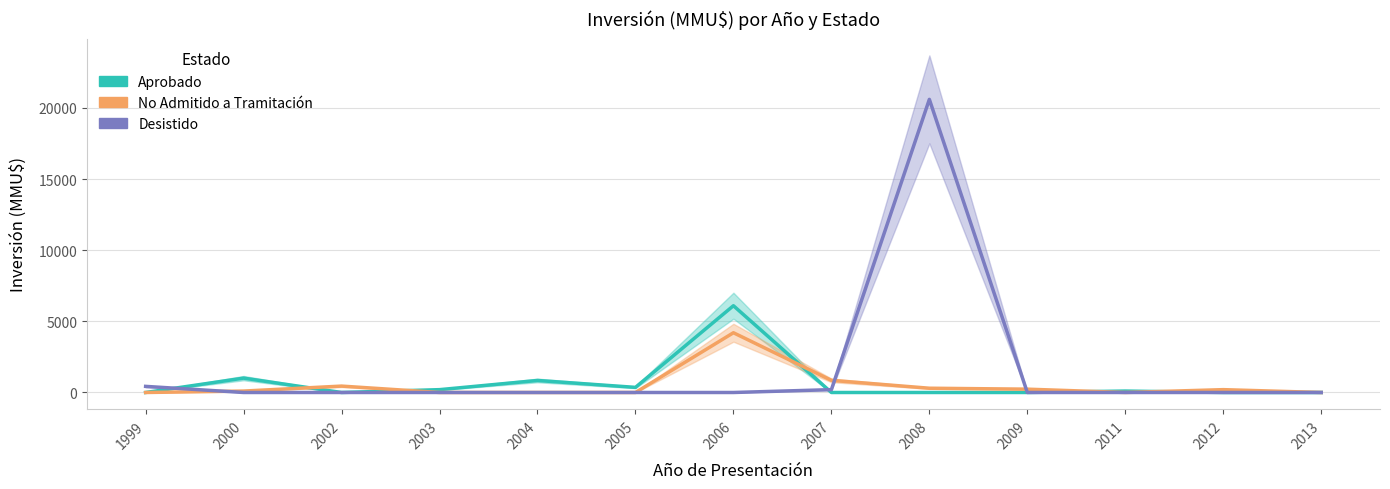

Reading left to right, what are all the values shown in this chart?

Aprobado: 0	1010	0	200	845	360	6100	0	0	0	100	0	0
No Admitido a Tramitación: 0	100	450	0	0	0	4200	854	300	234	0	200	0
Desistido: 430	0	0	0	0	0	0	200	20605	0	0	0	0